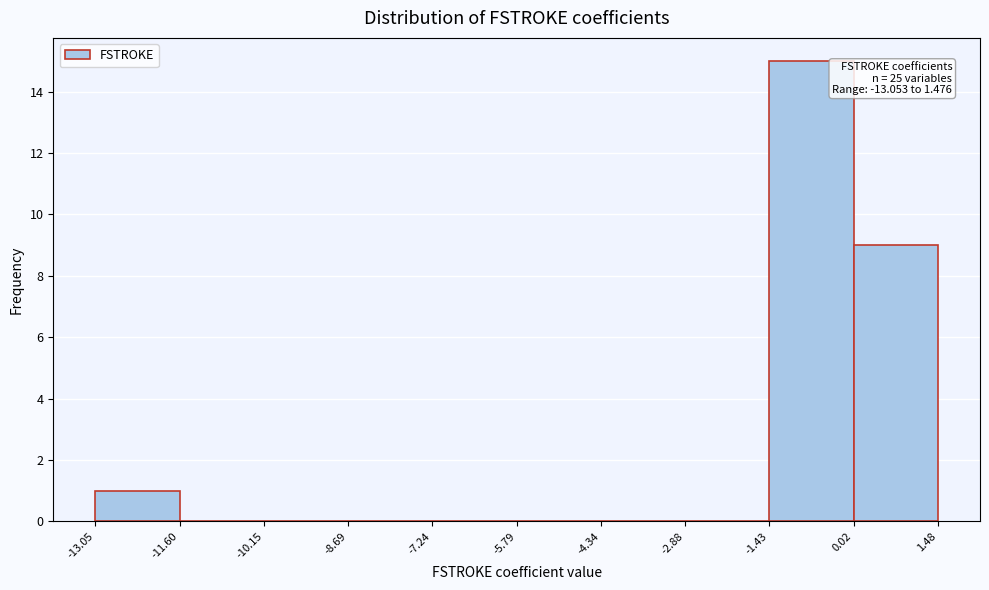

Over which range of the x-axis is the bar tallest?

-1.43 to 0.02